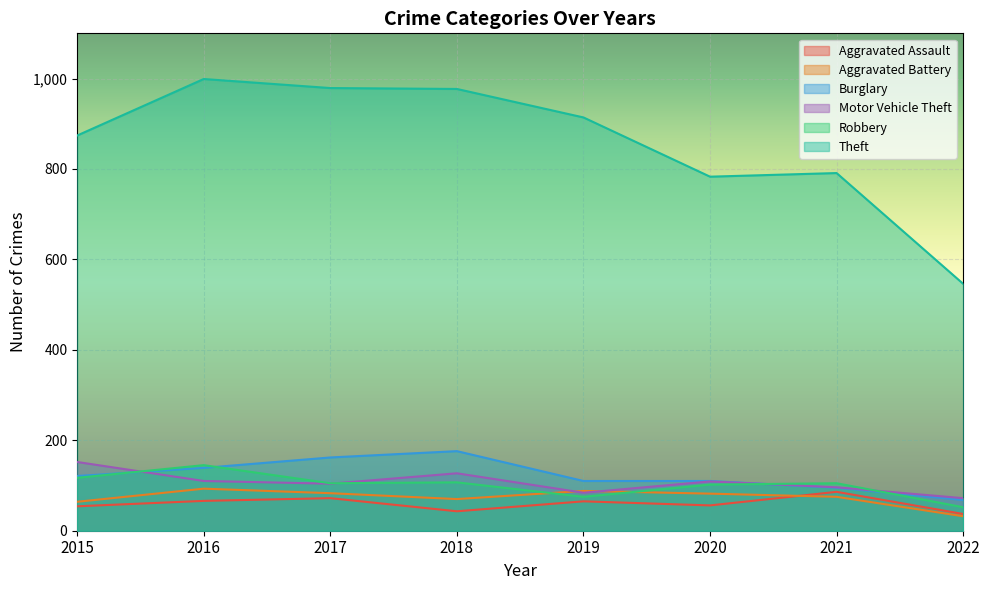

Reading left to right, extract all data points from this chart.

Aggravated Assault: 54	66	72	43	65	56	86	37
Aggravated Battery: 64	93	83	70	88	82	75	32
Burglary: 121	139	162	176	110	110	95	68
Motor Vehicle Theft: 152	110	104	127	84	109	96	72
Robbery: 117	145	105	107	75	102	105	52
Theft: 874	999	979	977	914	783	791	546